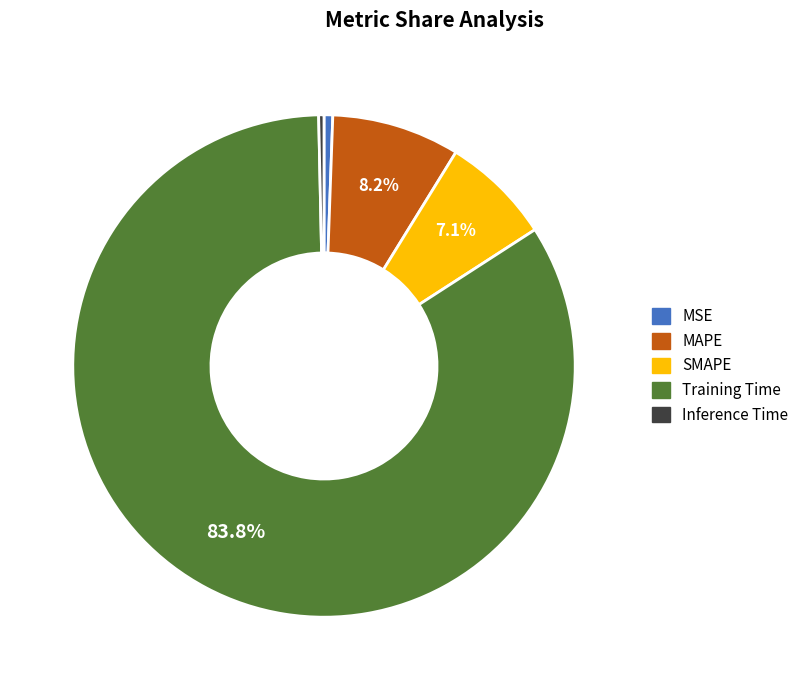

Count the number of slices in the pie.

5